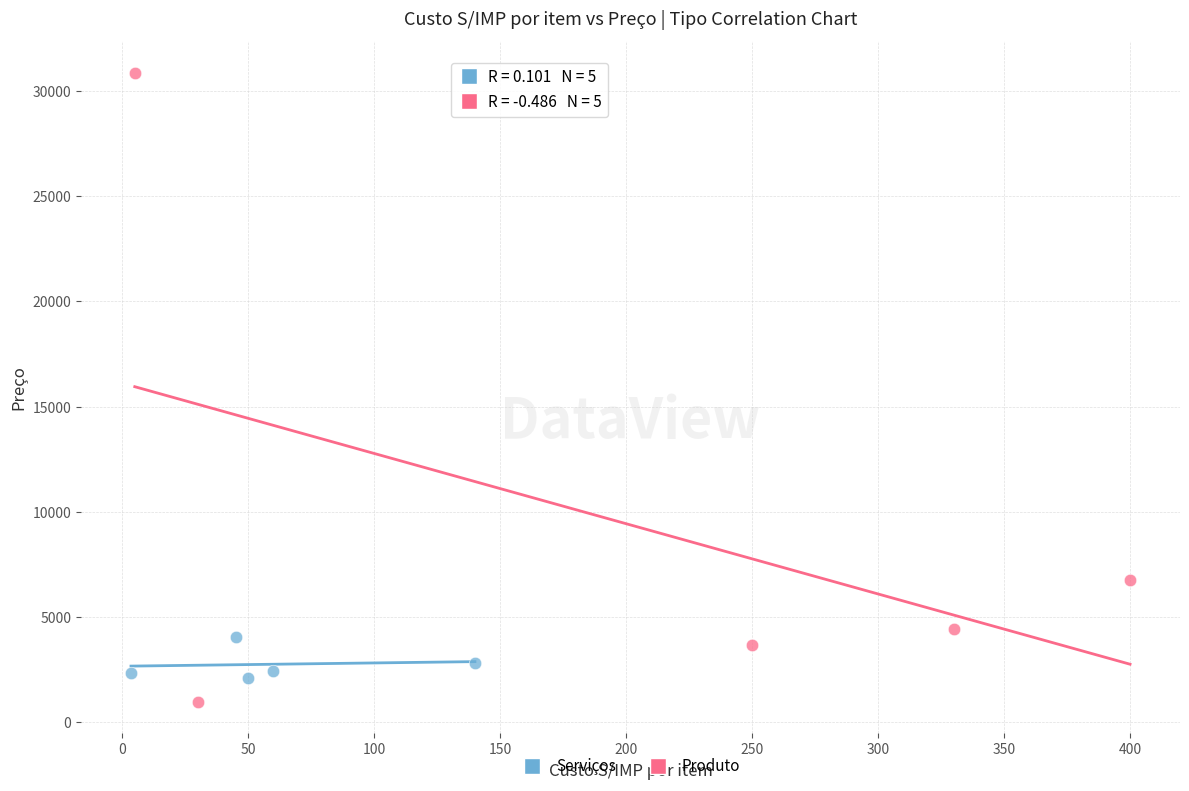

Which series has the widest spread of Y values?

Produto